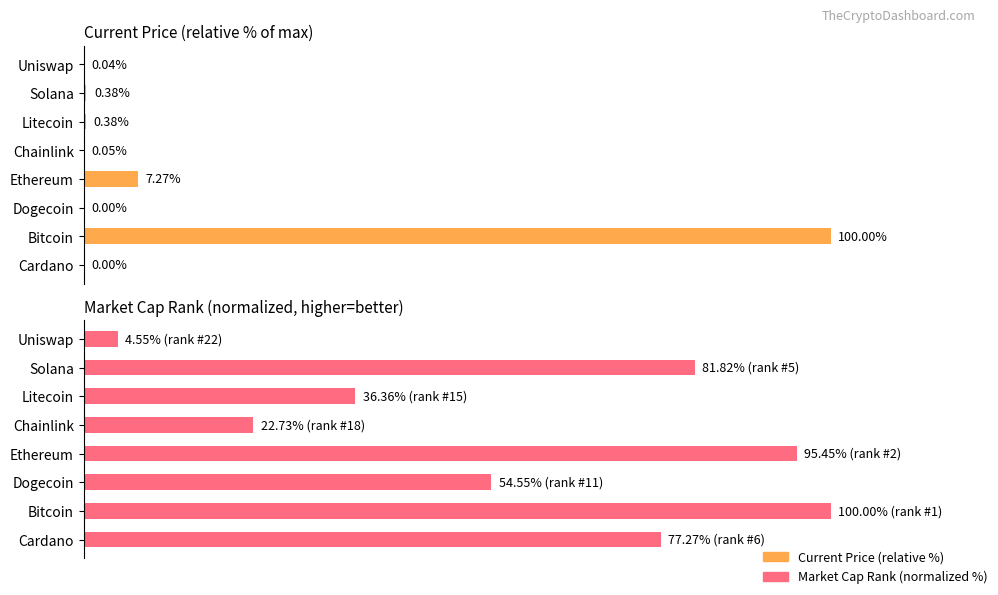

At Uniswap, list the series in order from smallest to largest.

Current Price (relative %), Market Cap Rank (normalized %)